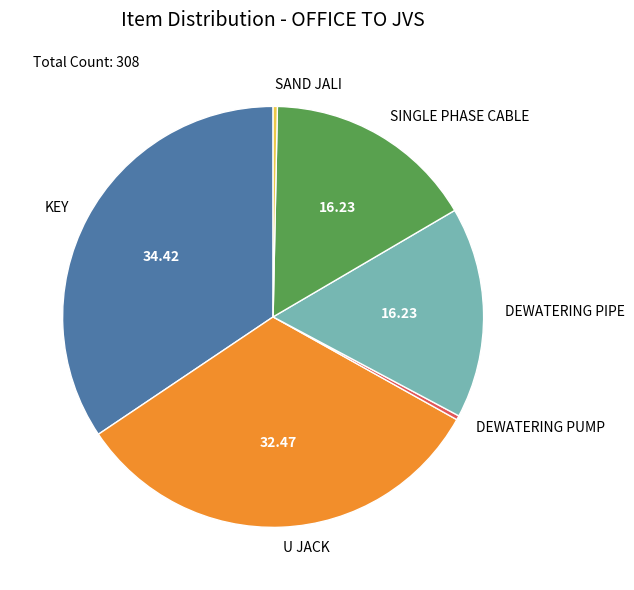

Which slice is the largest?

KEY